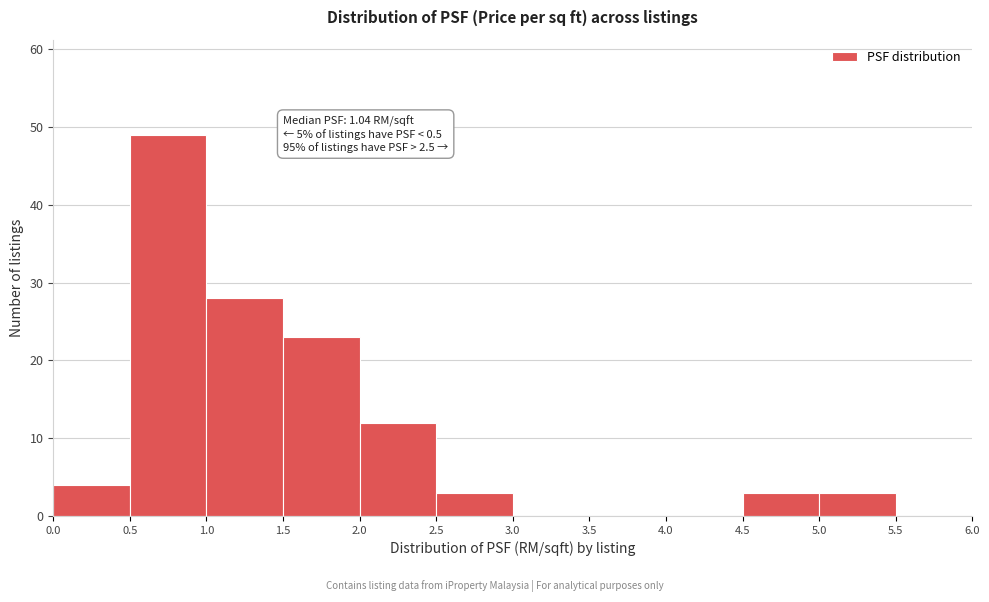

Which range on the x-axis has the tallest bar?

0.5 to 1.0